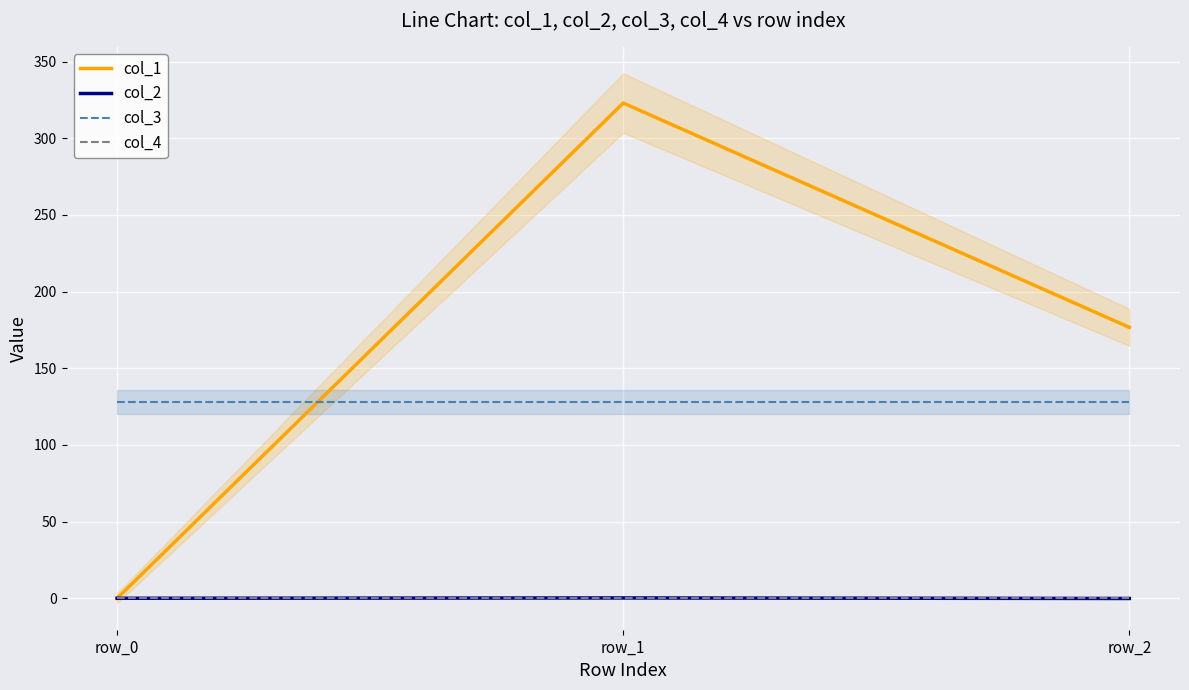

What is the value of the col_2 point at the 2nd from the left?

0.2